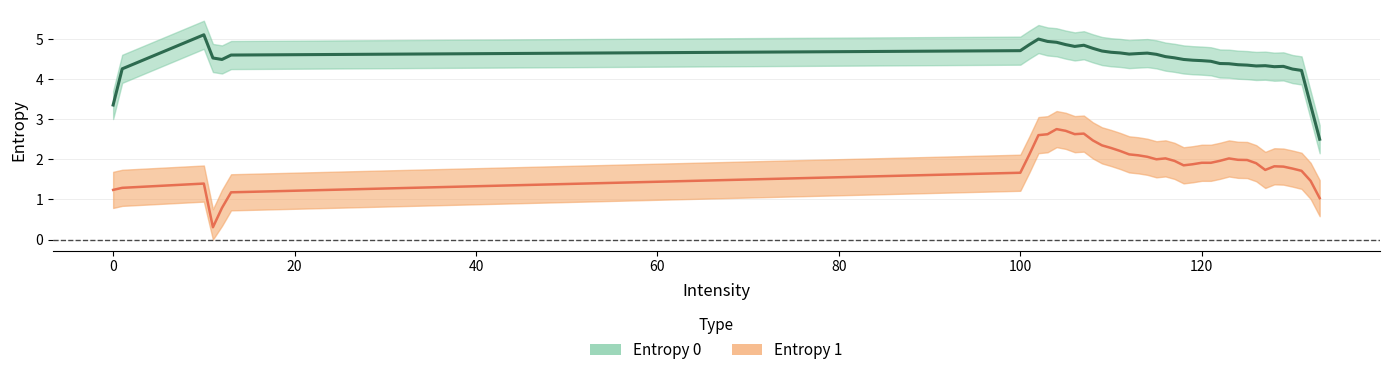

What is the value of the Entropy 0 point at the 9th from the left?

5.1